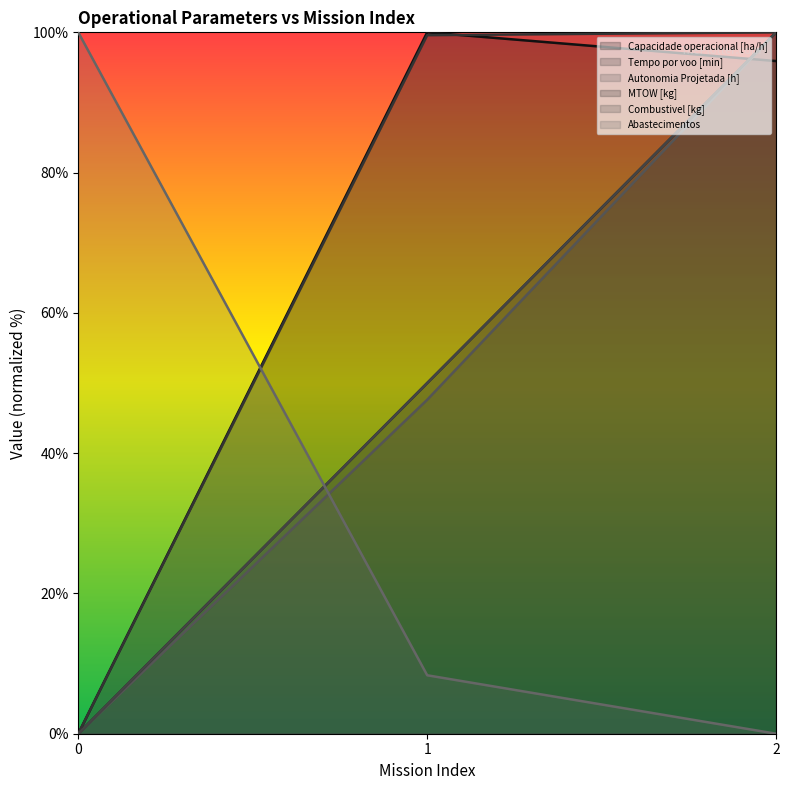

What are all the series names shown in the legend?

Capacidade operacional [ha/h], Tempo por voo [min], Autonomia Projetada [h], MTOW [kg], Combustivel [kg], Abastecimentos